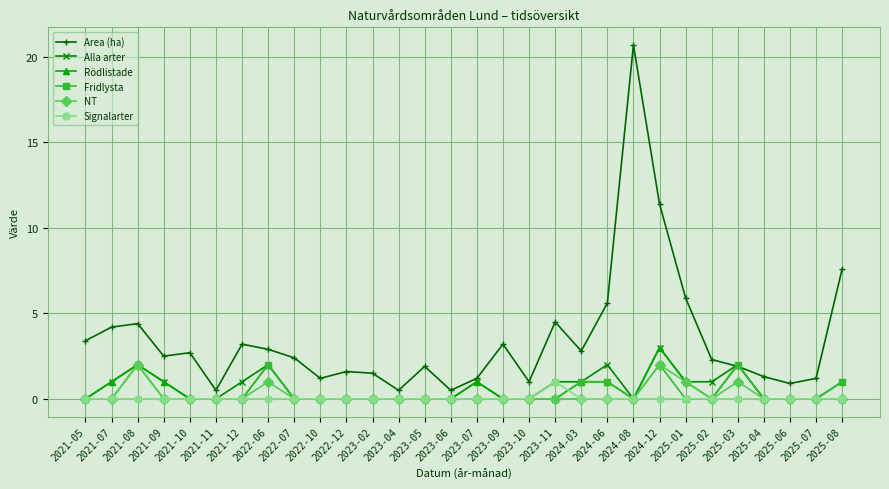

True or false: Signalarter and Area (ha) cross at least once.

False